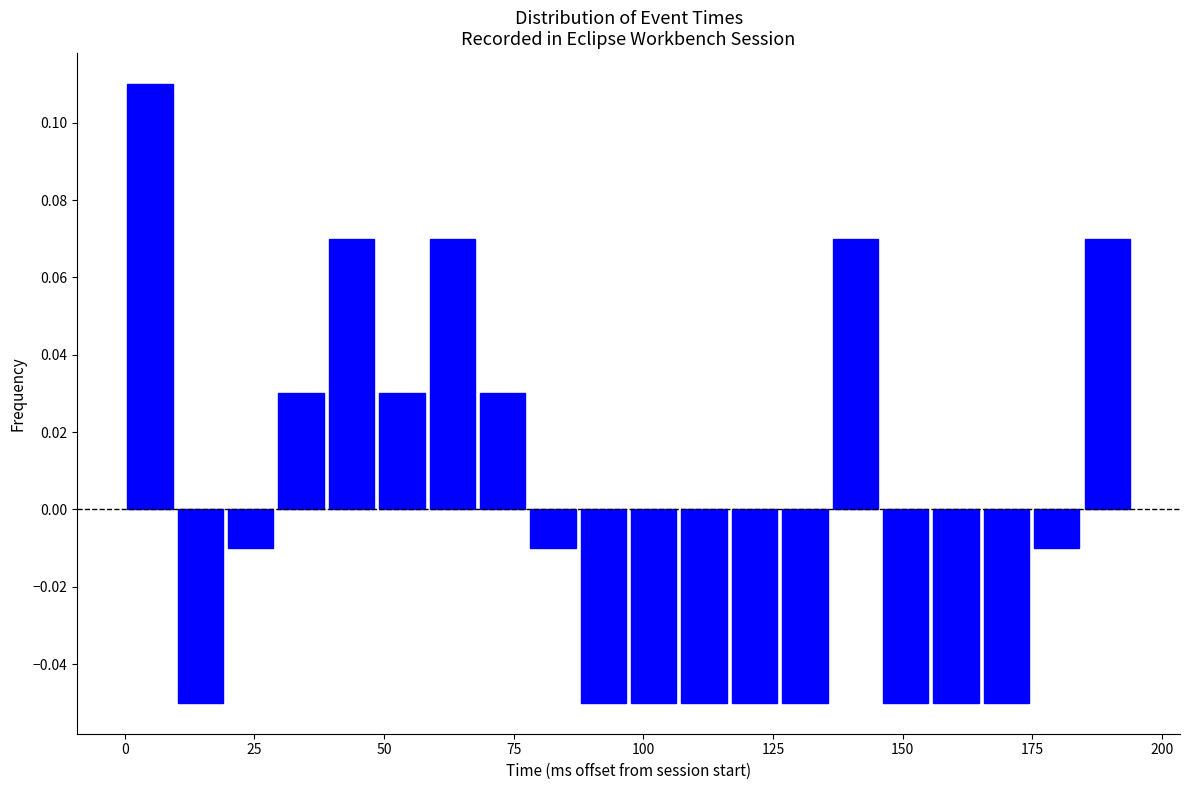

Around what value on the x-axis is the tallest bar? Give the approximate position of its centre, as read against the axis.

5